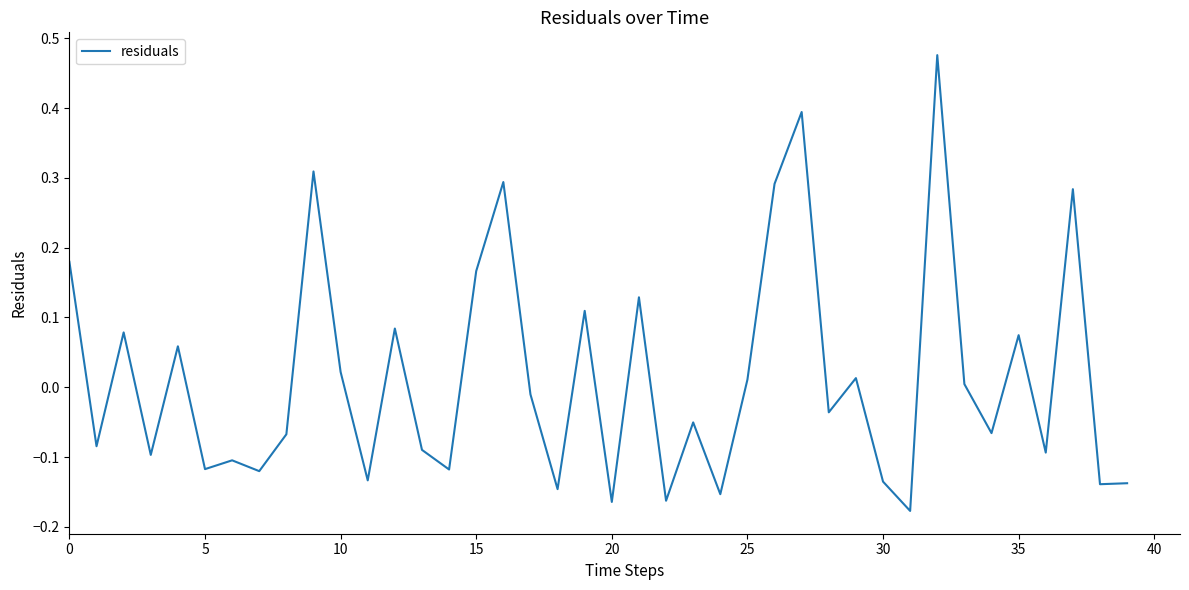

Does the chart have visible grid lines?

No